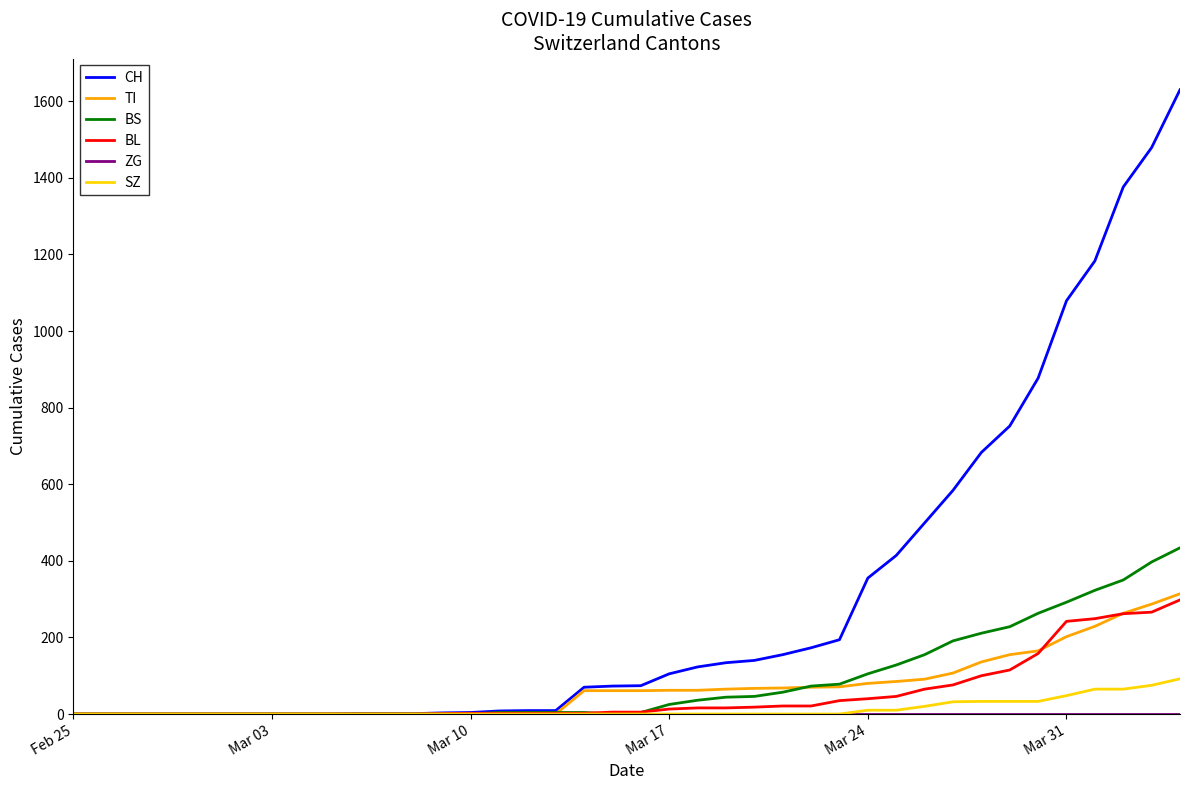

Is this an area chart (filled region under the line)?

No